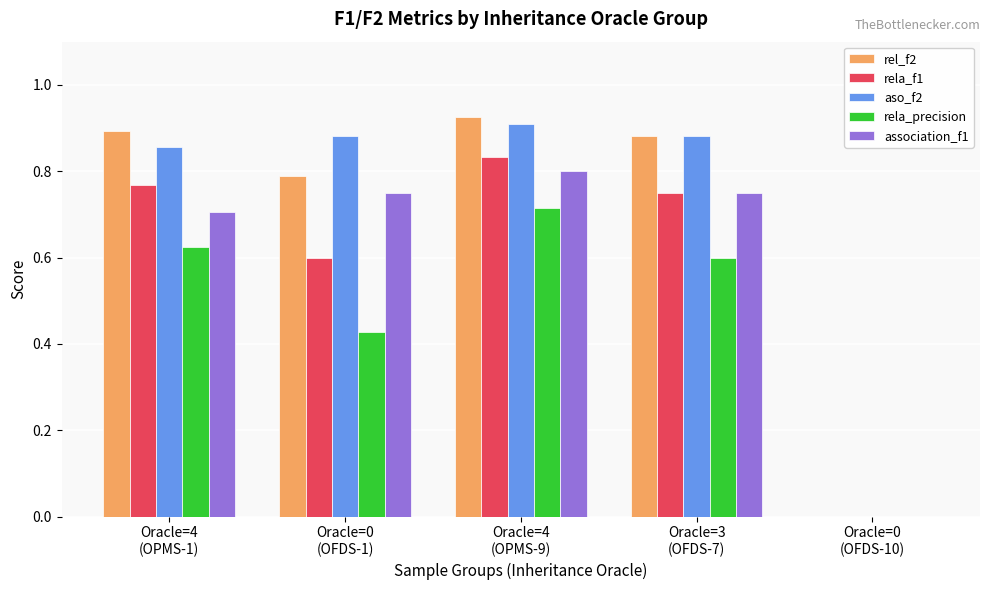

What is the sum of all rela_precision values?

2.4